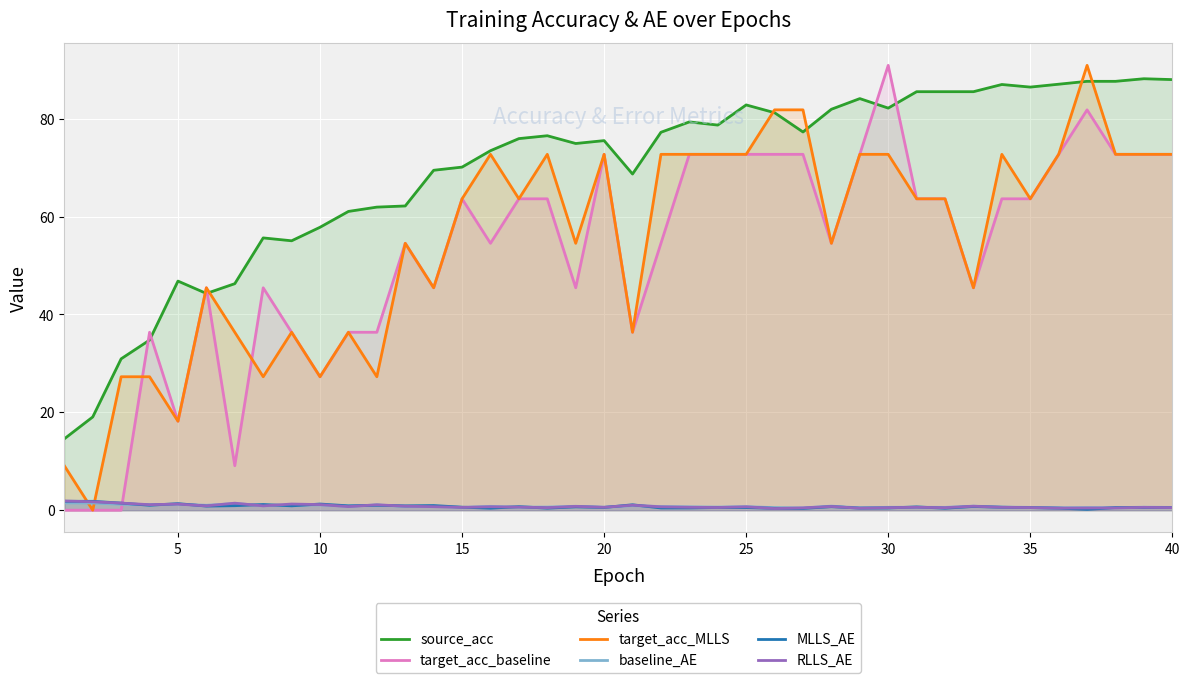

How many series are shown in this chart?

6